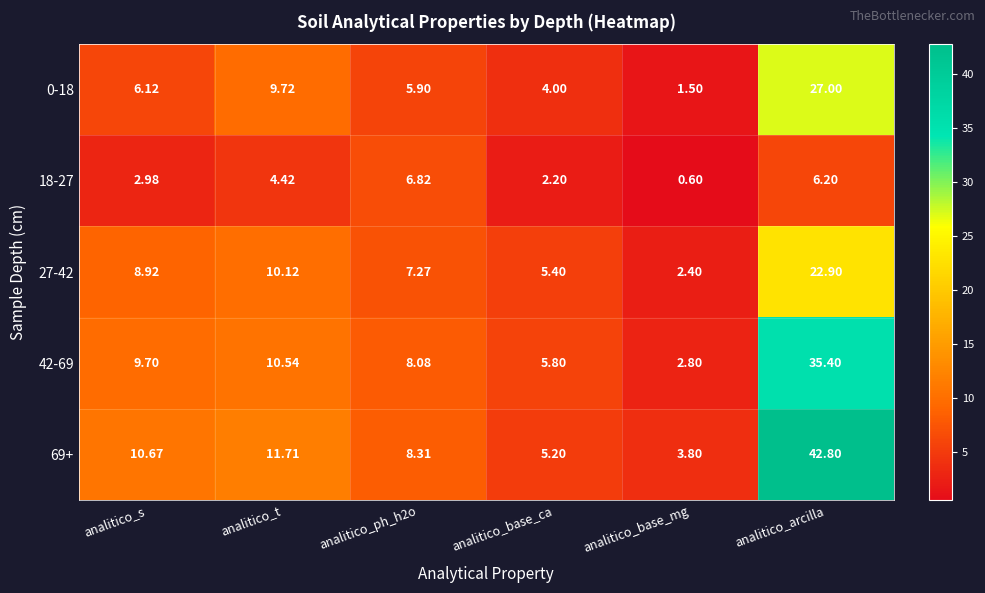

At which category does the chart reach its peak across all series?

analitico_arcilla